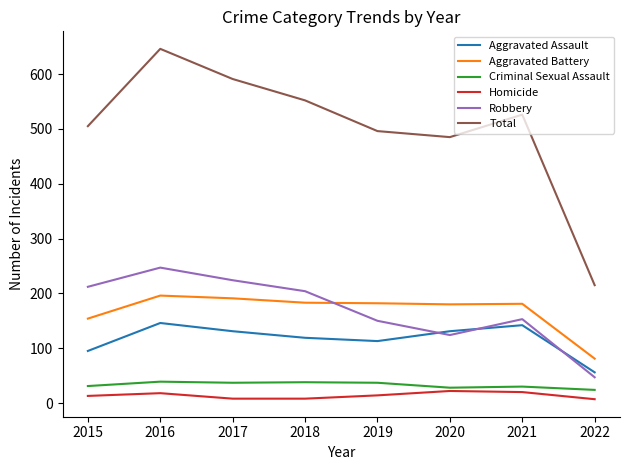

Where is the first local minimum for Robbery?

2020